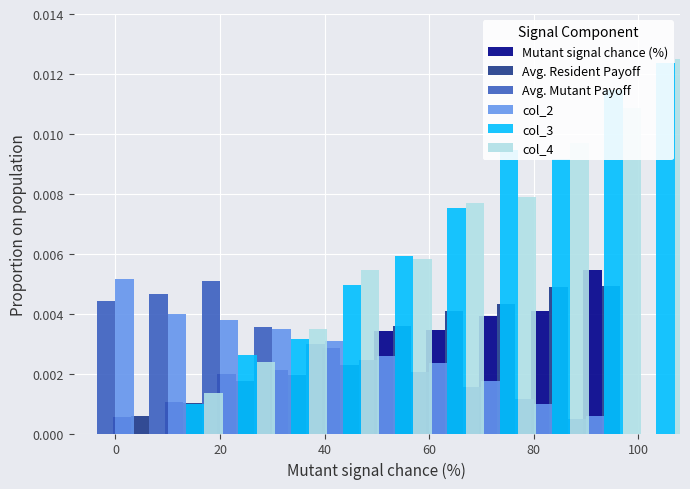

Between 20 and 40, which is larger?

40